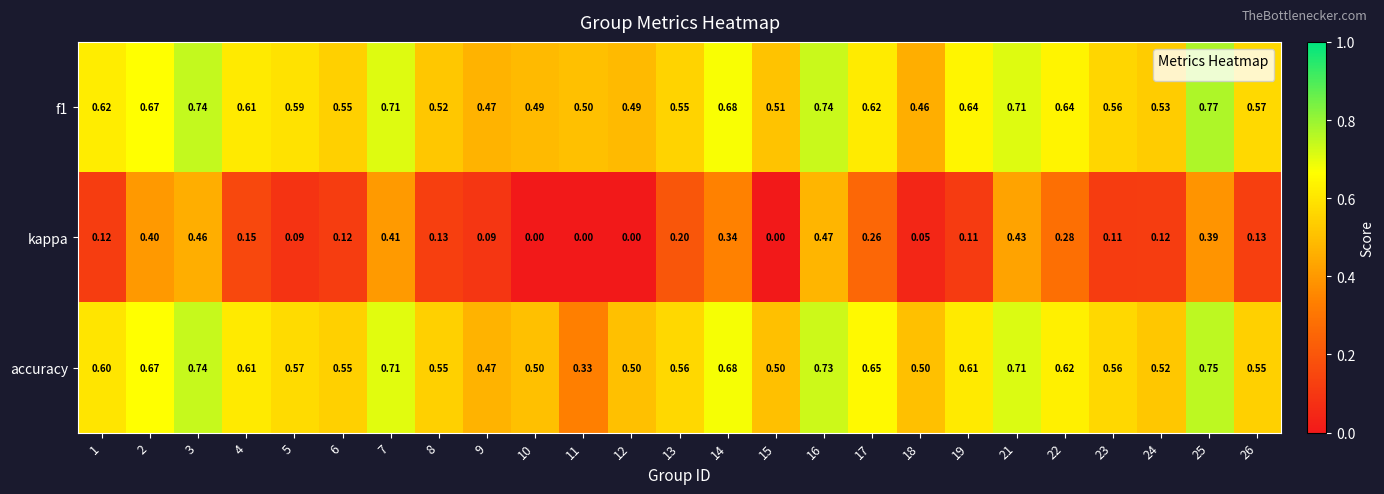

Count the number of data series in this chart.

3